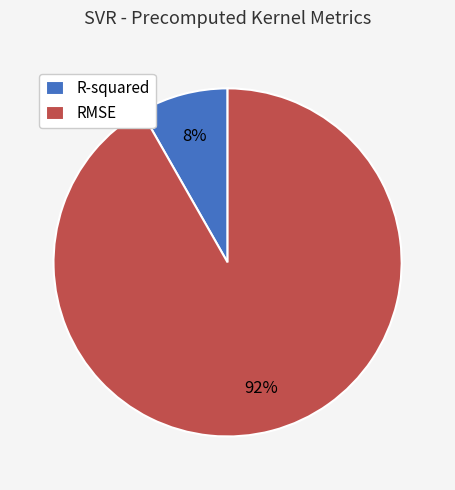

To the nearest percent, what is the combined percentage of RMSE and R-squared?

100%